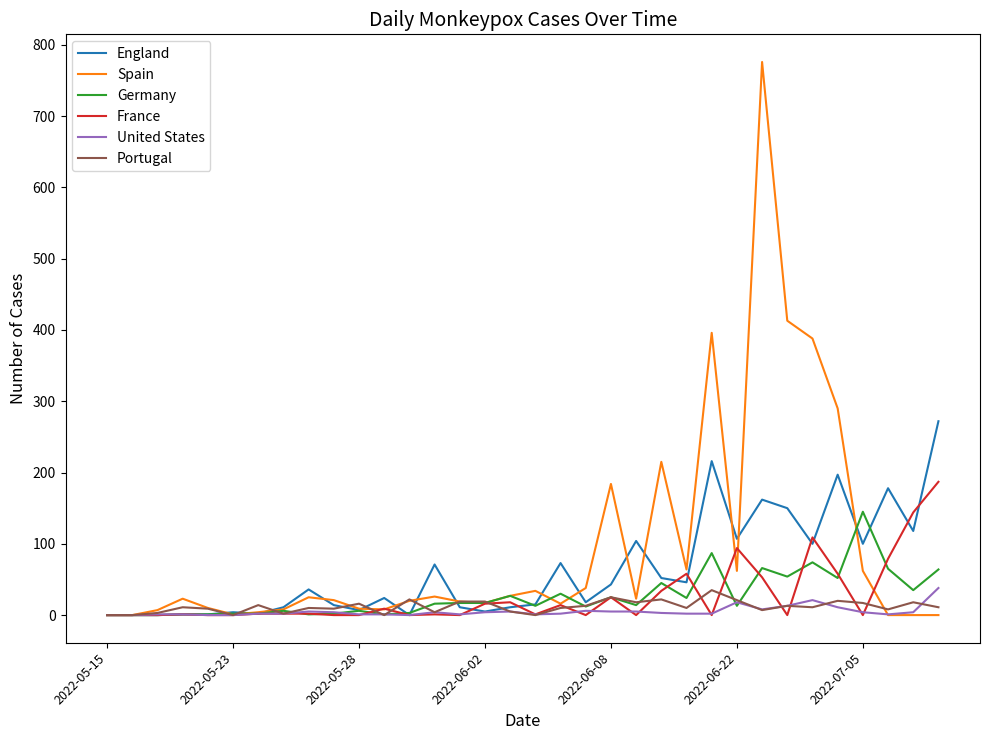

Which series has the widest spread of values?

Spain